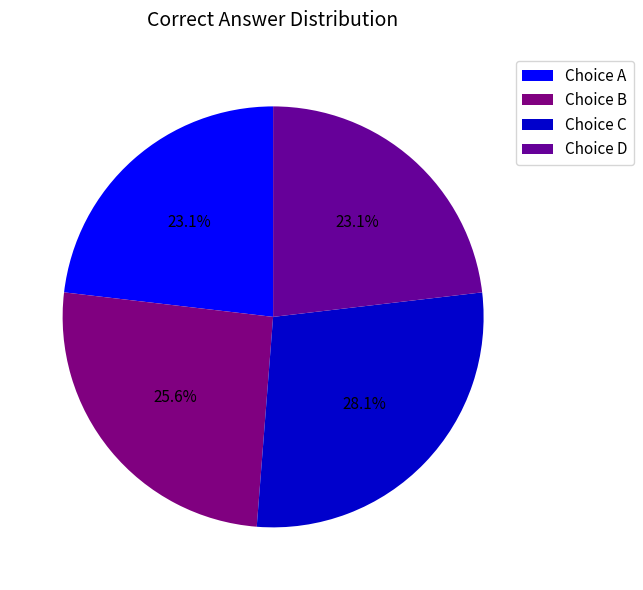

To the nearest percent, what is the difference between the largest and smallest slice percentages?

5%